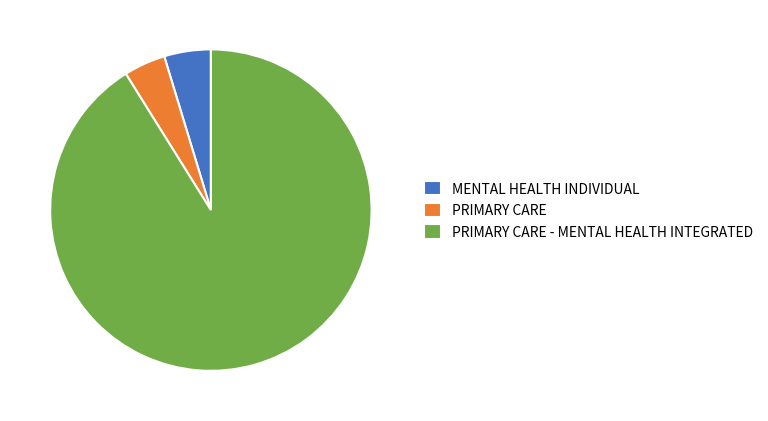

Does PRIMARY CARE account for over 50% of the chart?

No